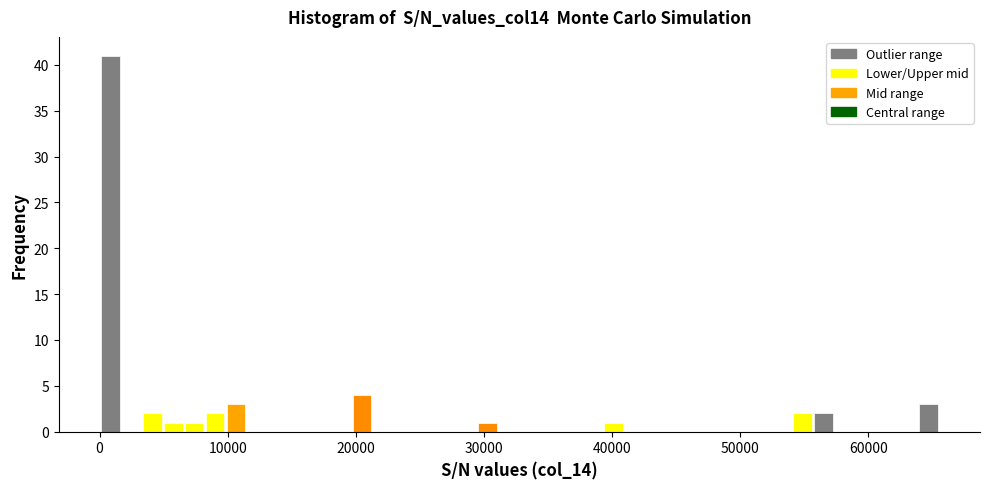

Read against the x-axis, roughly where is the centre of the tallest bar?

1000